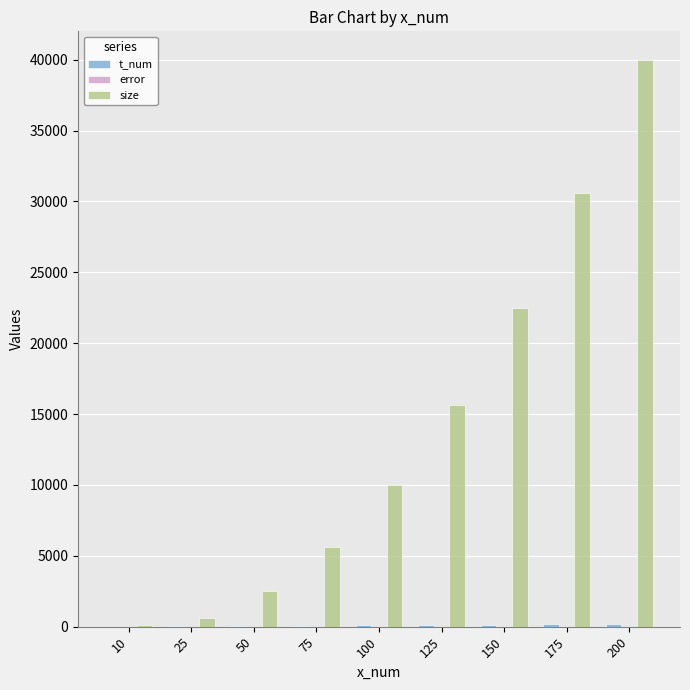

At which category is the sum across all series the highest?

200